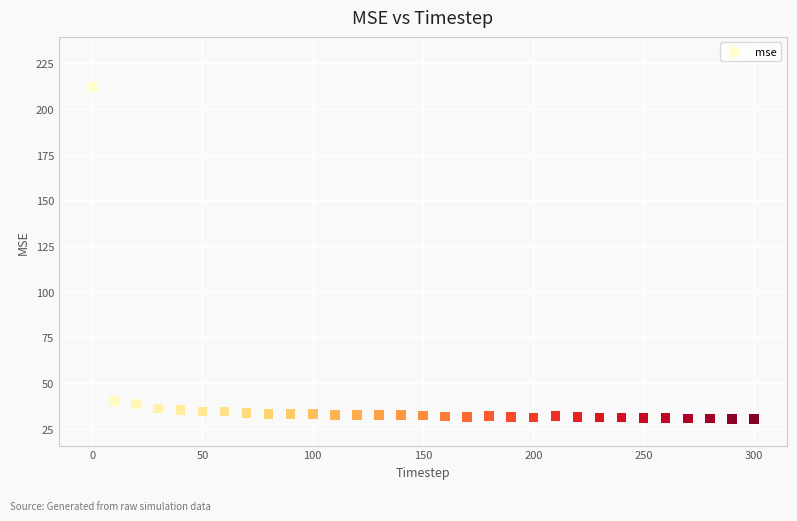

What is the range of Y values (max minus min)?

181.8